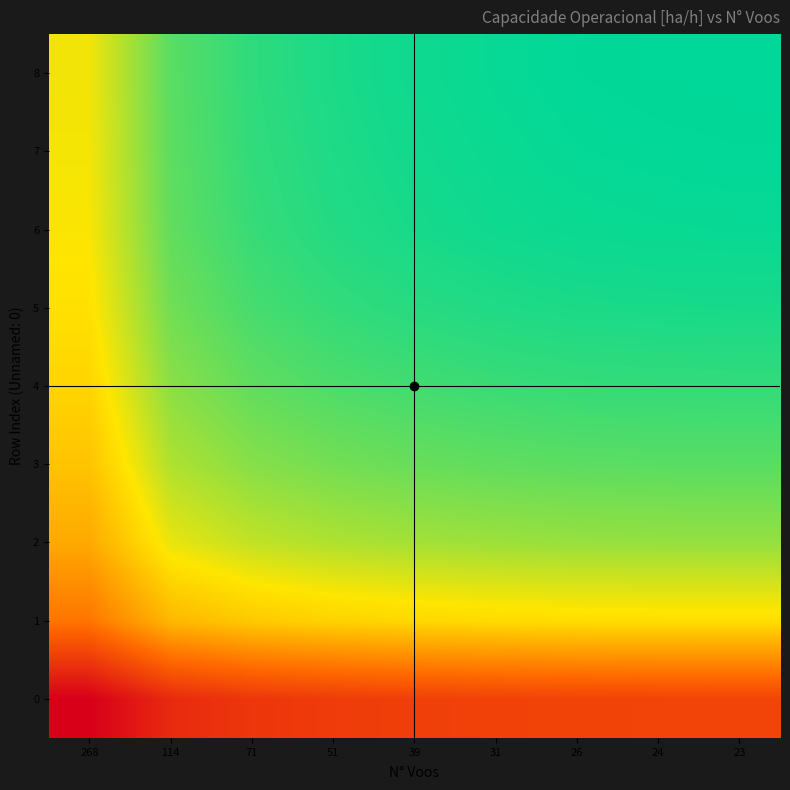

Reading right to left, transcribe all the data shown in this chart.

0: 23=2.2	24=2.2	26=2.2	31=2.2	39=2.2	51=2.2	71=2.2	114=2.1	268=2.0
1: 23=2.8	24=2.7	26=2.7	31=2.7	39=2.7	51=2.7	71=2.7	114=2.6	268=2.4
2: 23=2.9	24=2.9	26=2.9	31=2.9	39=2.9	51=2.9	71=2.9	114=2.8	268=2.6
3: 23=3.0	24=3.0	26=3.0	31=3.0	39=3.0	51=3.0	71=3.0	114=2.9	268=2.7
4: 23=3.1	24=3.1	26=3.1	31=3.1	39=3.1	51=3.1	71=3.0	114=3.0	268=2.7
5: 23=3.1	24=3.1	26=3.1	31=3.1	39=3.1	51=3.1	71=3.1	114=3.0	268=2.8
6: 23=3.2	24=3.2	26=3.2	31=3.2	39=3.1	51=3.1	71=3.1	114=3.0	268=2.8
7: 23=3.2	24=3.2	26=3.2	31=3.2	39=3.2	51=3.1	71=3.1	114=3.0	268=2.8
8: 23=3.2	24=3.2	26=3.2	31=3.2	39=3.2	51=3.1	71=3.1	114=3.0	268=2.8